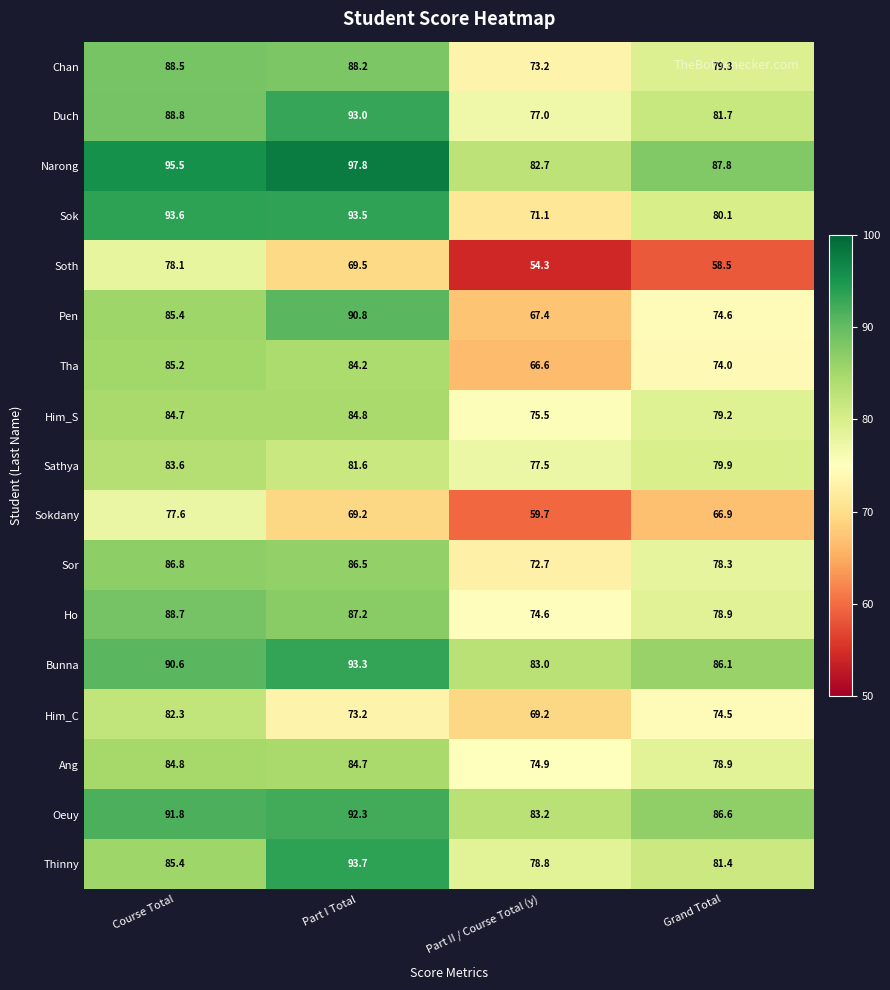

At Part II / Course Total (y), list the series in order from largest to smallest.

Oeuy, Bunna, Narong, Thinny, Sathya, Duch, Him_S, Ang, Ho, Chan, Sor, Sok, Him_C, Pen, Tha, Sokdany, Soth